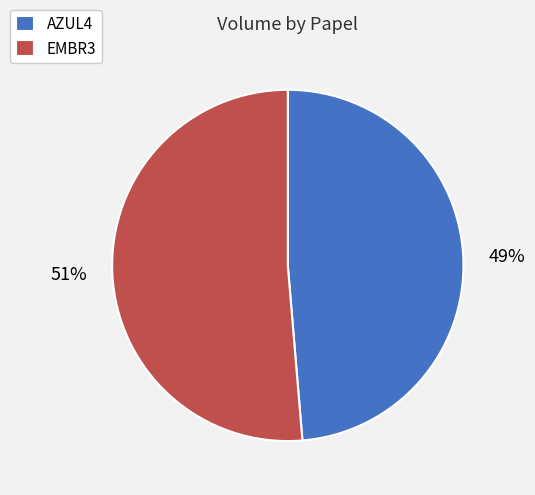

Which slice represents more than half of the pie?

EMBR3